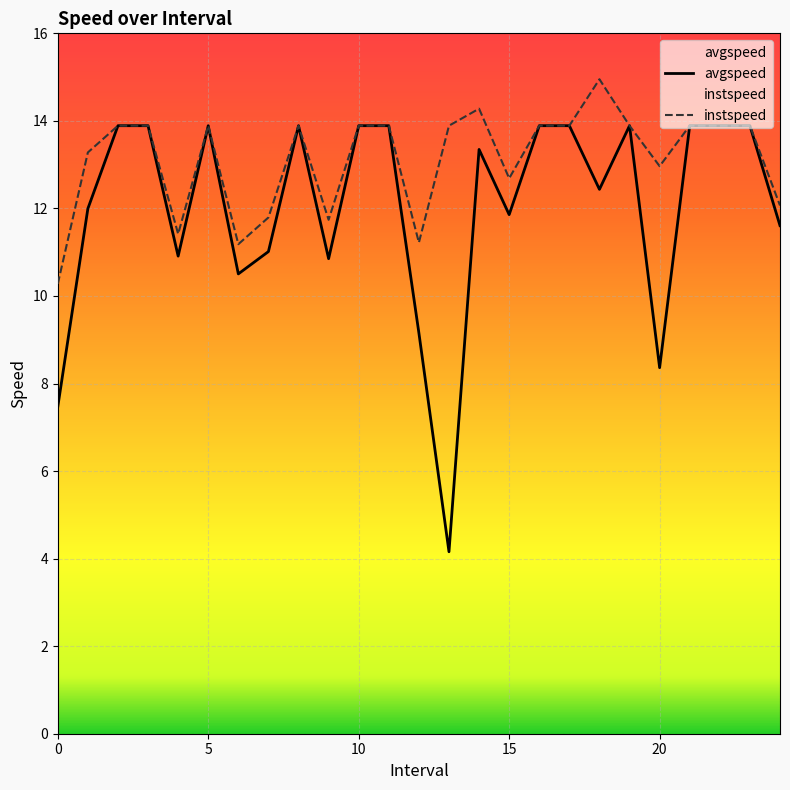

At which category is the sum across all series the highest?

2.0